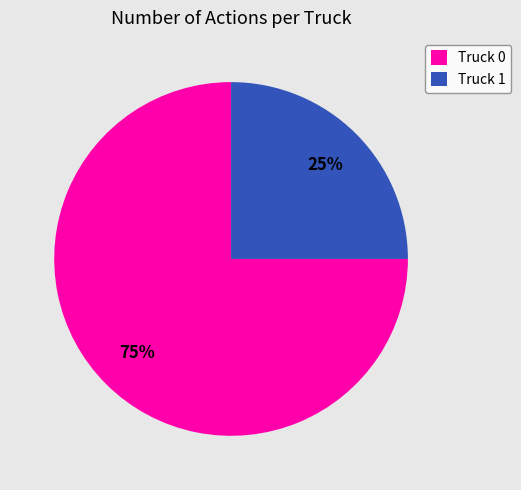

To the nearest percent, what is the difference between the largest and smallest slice percentages?

50%